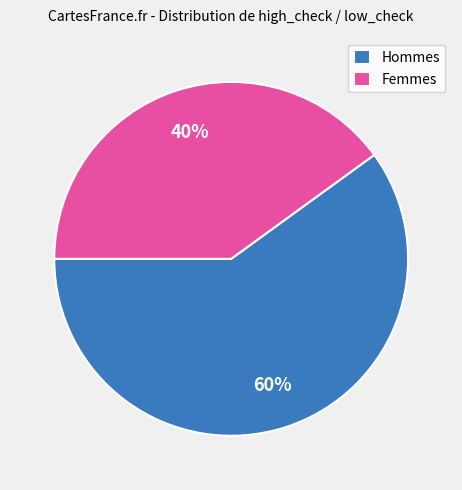

To the nearest percent, what is the difference between the largest and smallest slice percentages?

20%